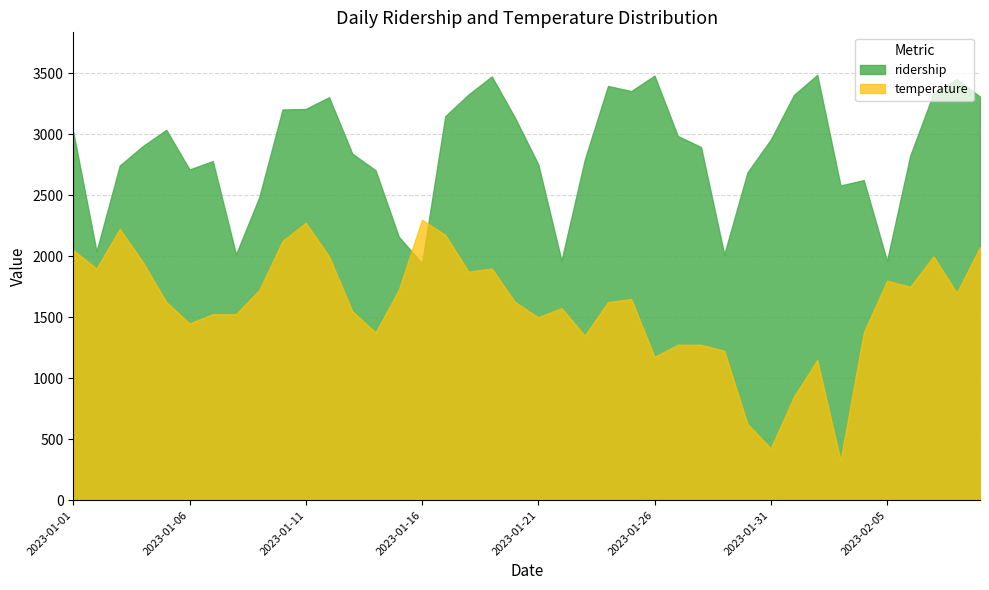

At how many categories does at least one series exceed 3134?

15